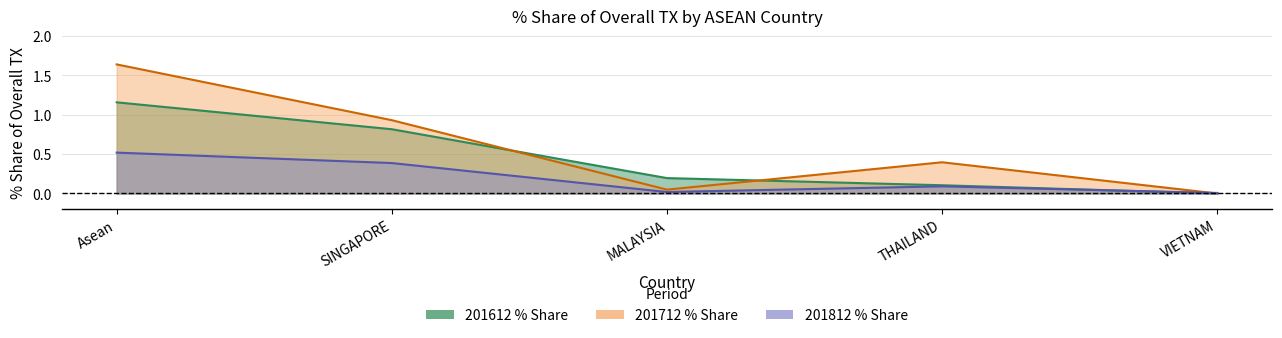

True or false: 201612_% Share_line has more than 0 interior local peaks.

False